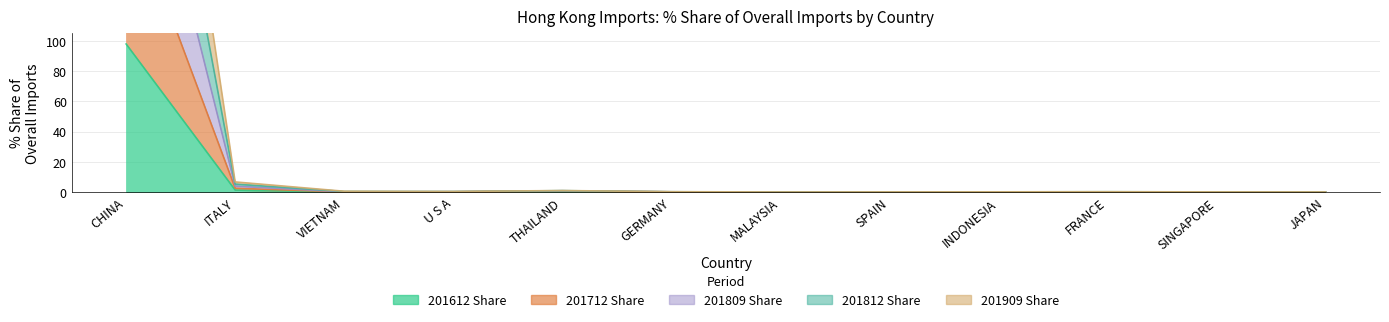

Where is the first local maximum for 201812_Share?

THAILAND